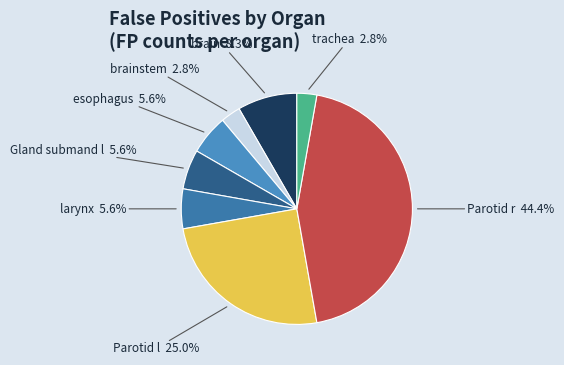

Between brainstem and brain, which is larger?

brain